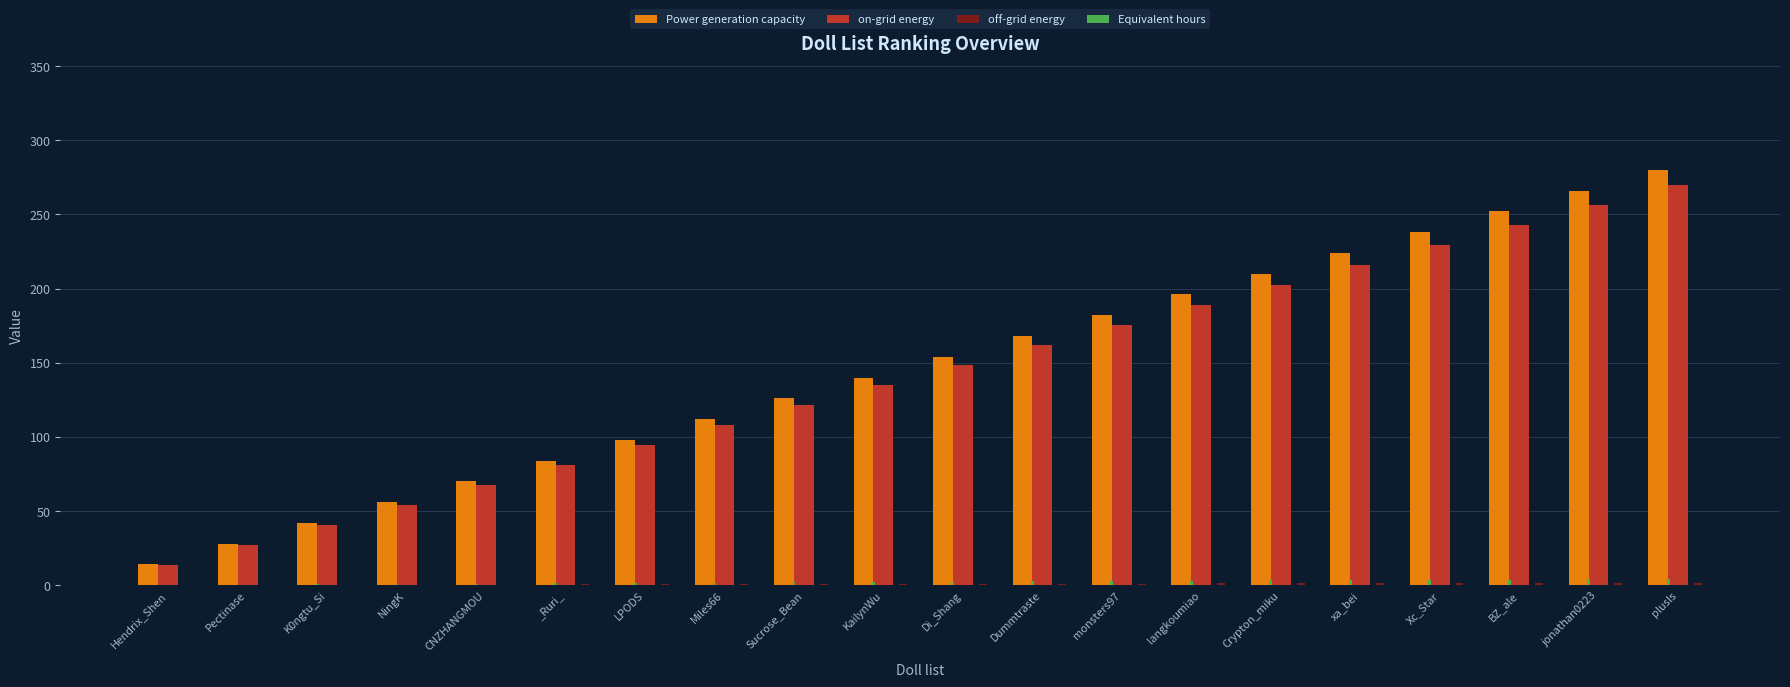

The on-grid energy series shows 162.0 at Dummtraste. True or false?

True